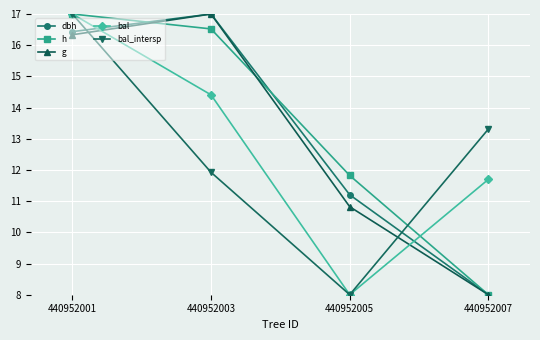

Rank the categories by bal_intersp value from lowest to highest.

440952005, 440952003, 440952007, 440952001